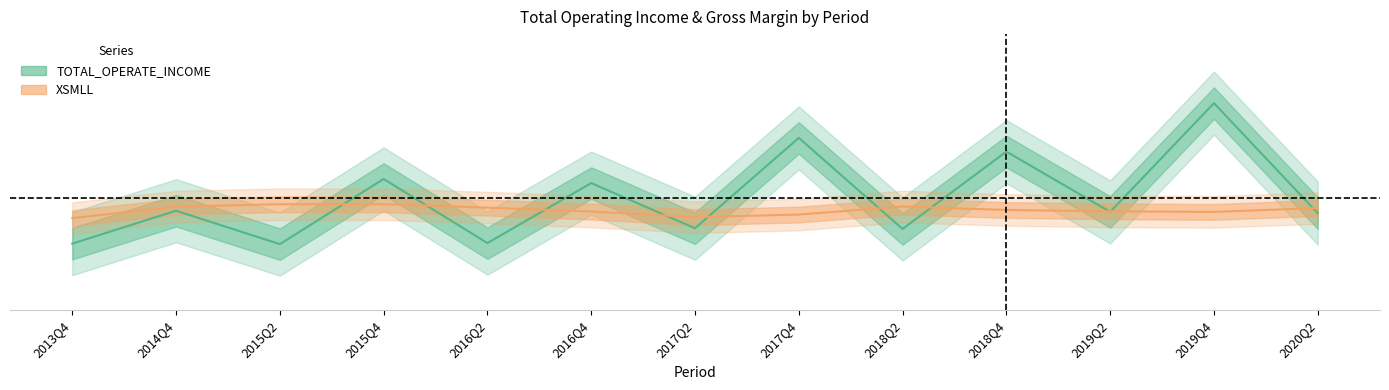

What is the value of the TOTAL_OPERATE_INCOME point at the 3rd from the left?

0.3